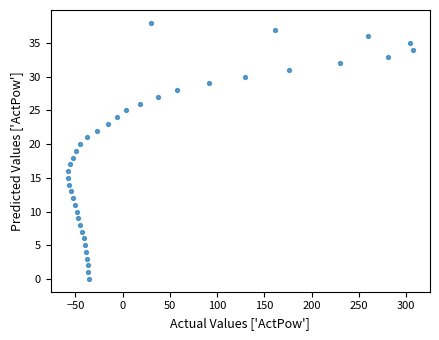

What is the range of Y values (max minus min)?

38